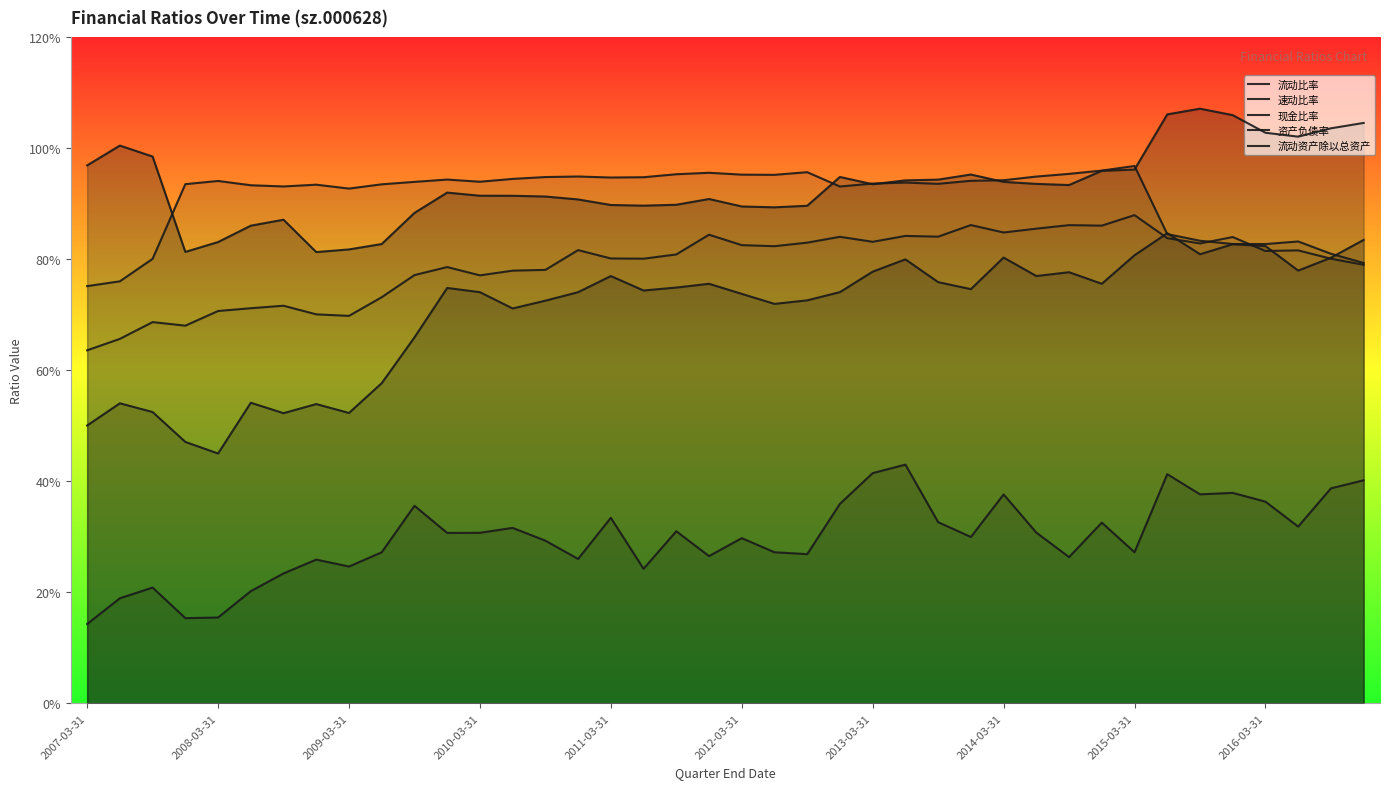

What is the total value across all series at 21?

3.7